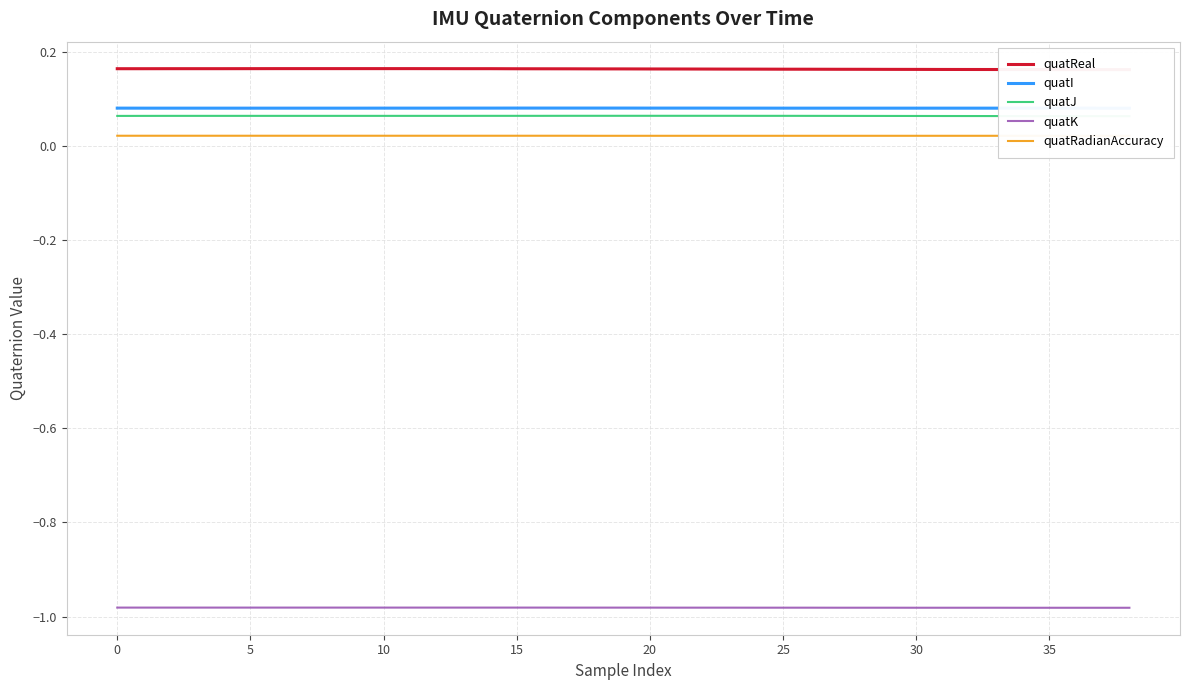

At how many categories does at least one series exceed 0?

39